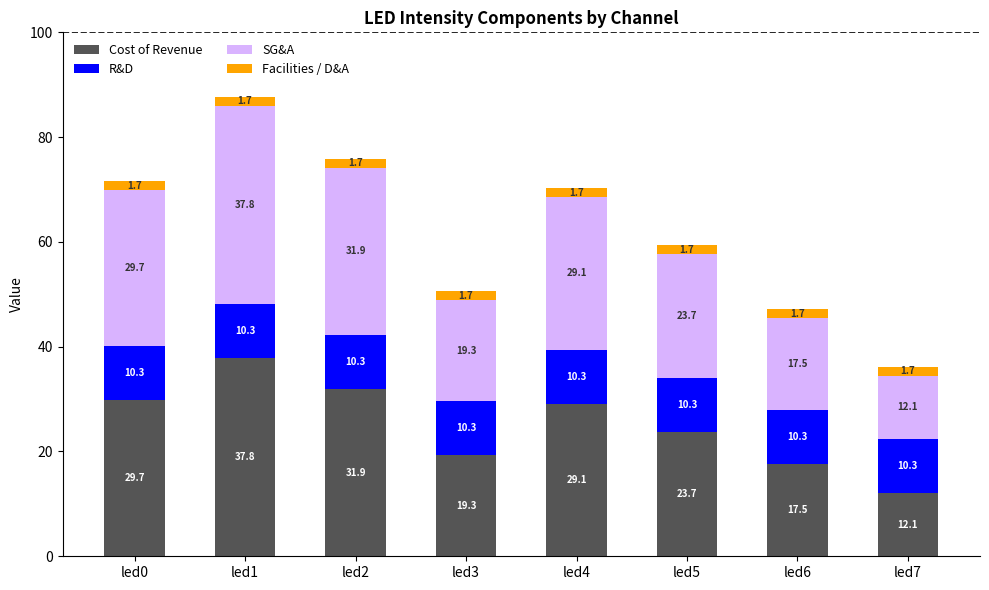

True or false: Cost of Revenue has a value of 23.7 at led5.

True